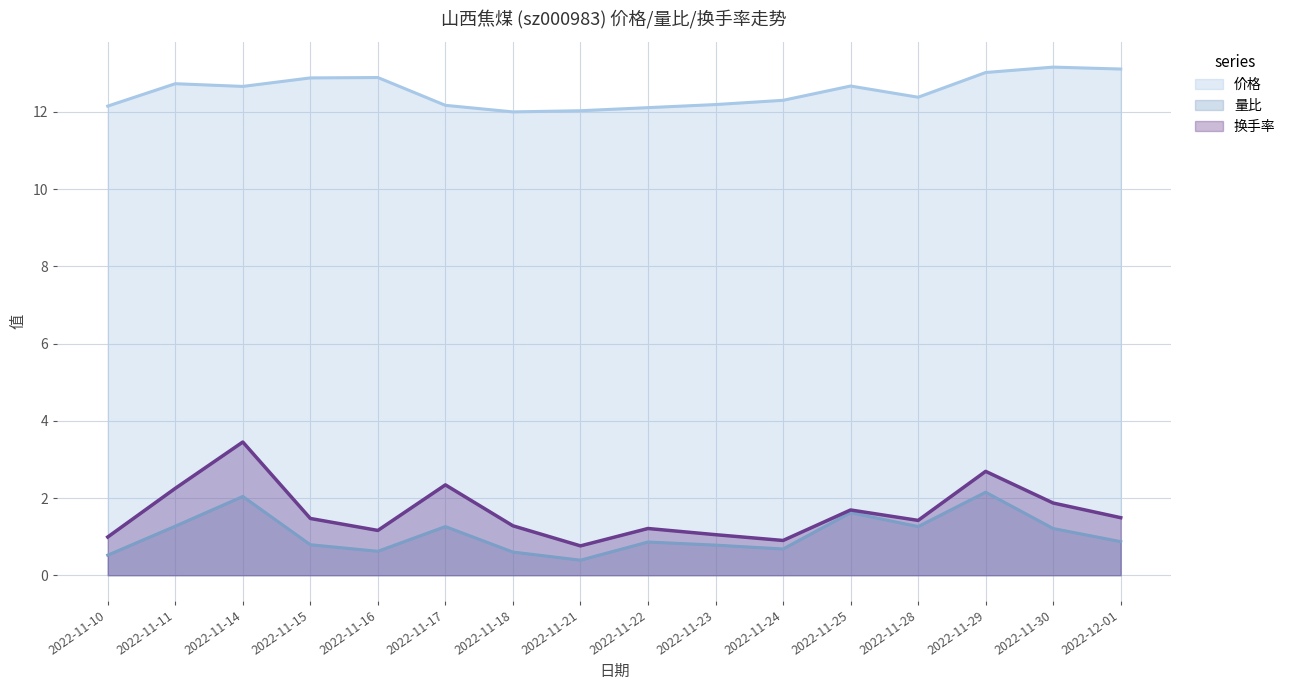

Rank the categories by 量比 value from lowest to highest.

2022-11-21, 2022-11-10, 2022-11-18, 2022-11-16, 2022-11-24, 2022-11-23, 2022-11-15, 2022-11-22, 2022-12-01, 2022-11-30, 2022-11-17, 2022-11-28, 2022-11-11, 2022-11-25, 2022-11-14, 2022-11-29